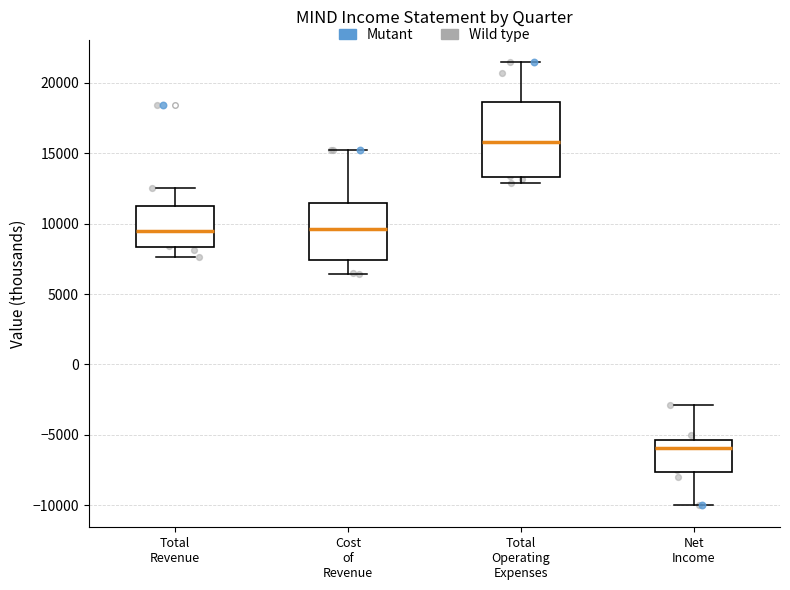

Comparing the boxes themselves (not the whiskers), which one is the tallest?

Total Operating Expenses